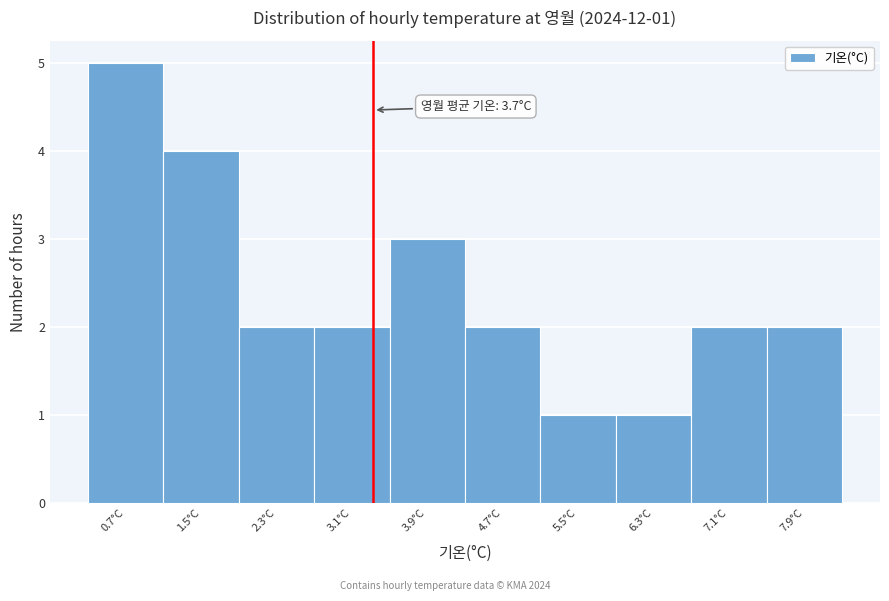

Reading left to right, list all the values displayed in this chart.

5	4	2	2	3	2	1	1	2	2